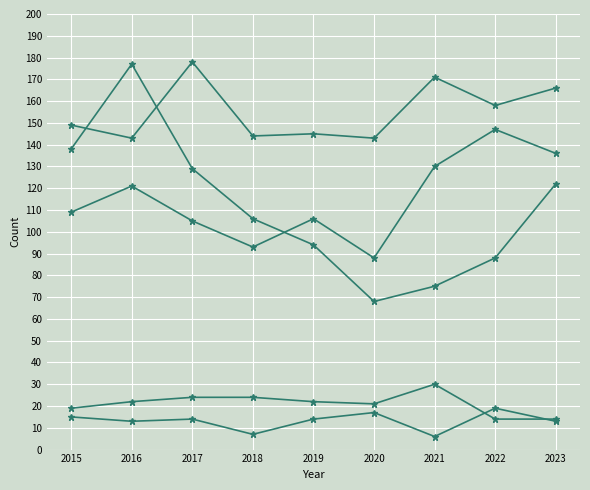

How many data points does each series have?

9